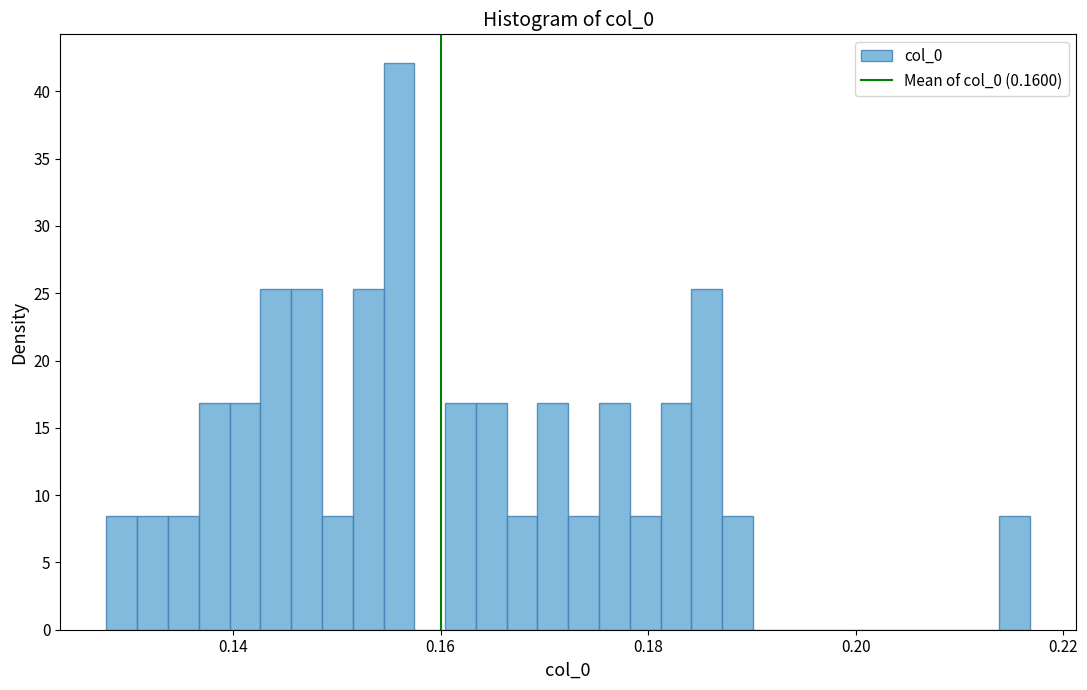

Around what value on the x-axis is the tallest bar? Give the approximate position of its centre, as read against the axis.

0.156